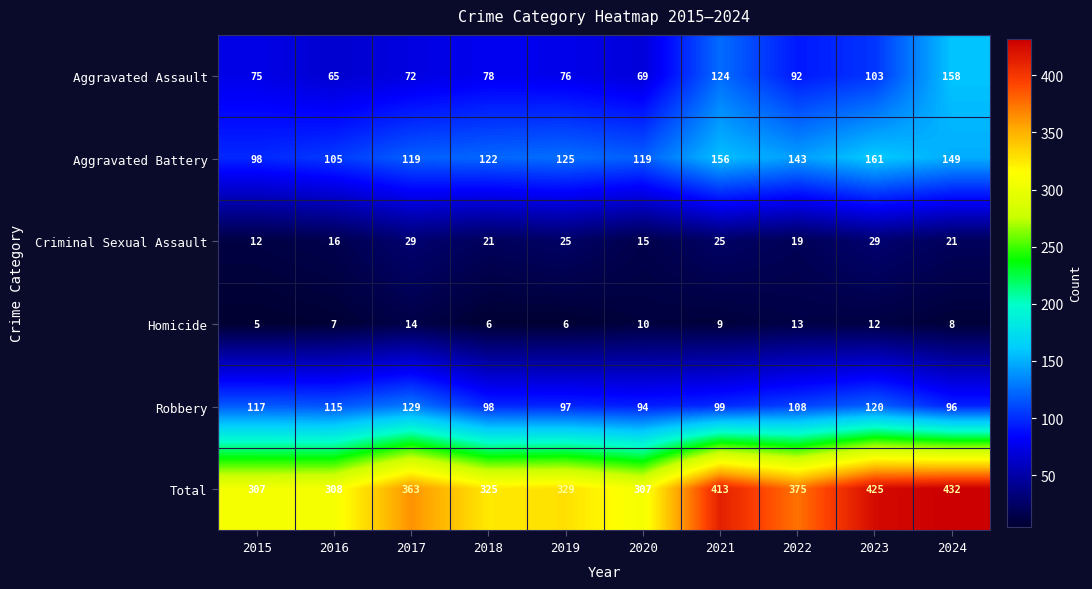

What is the difference between the second highest and minimum values in the Aggravated Battery series?

58